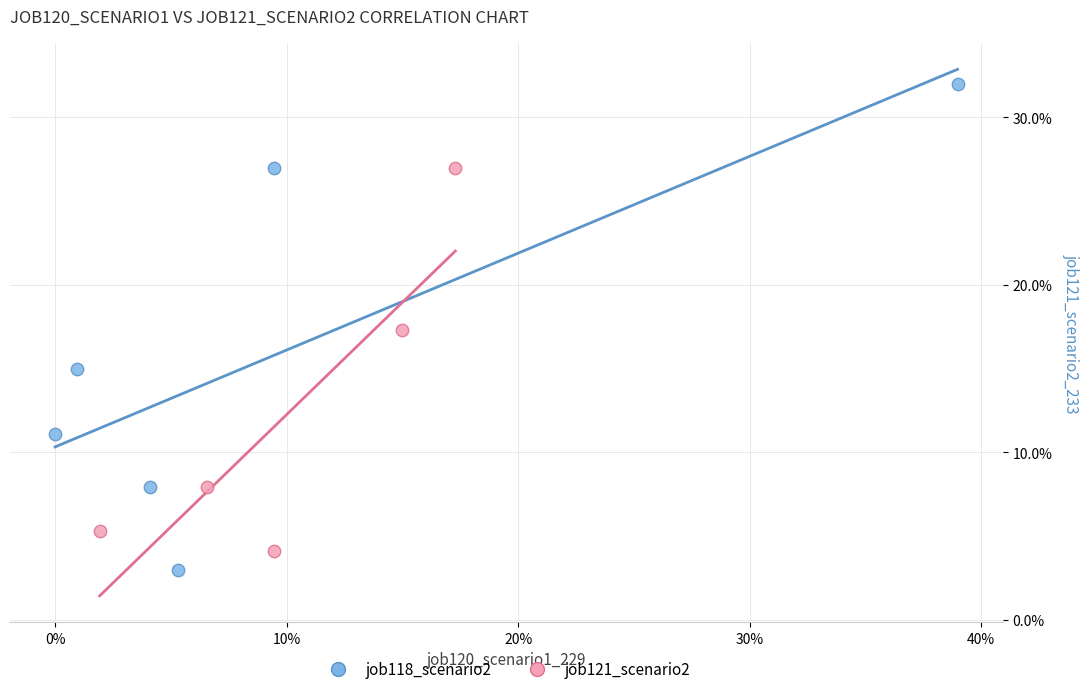

Which series has the widest spread of Y values?

job118_scenario2